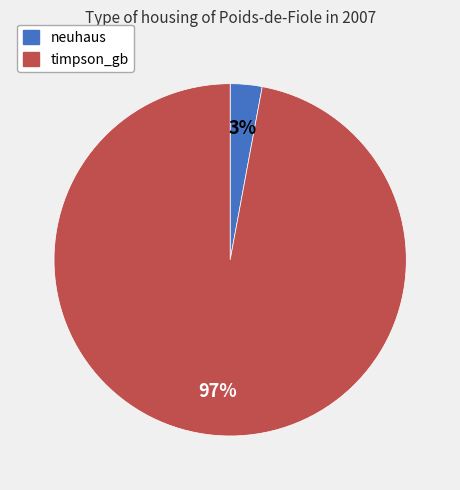

To the nearest percent, what is the combined percentage of timpson_gb and neuhaus?

100%